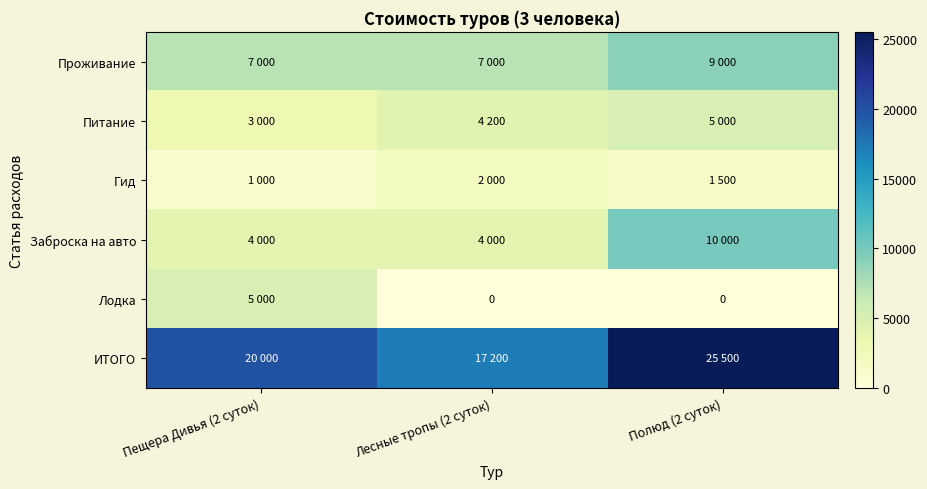

Between Пещера Дивья (2 суток) and Лесные тропы (2 суток), which is larger?

Пещера Дивья (2 суток)